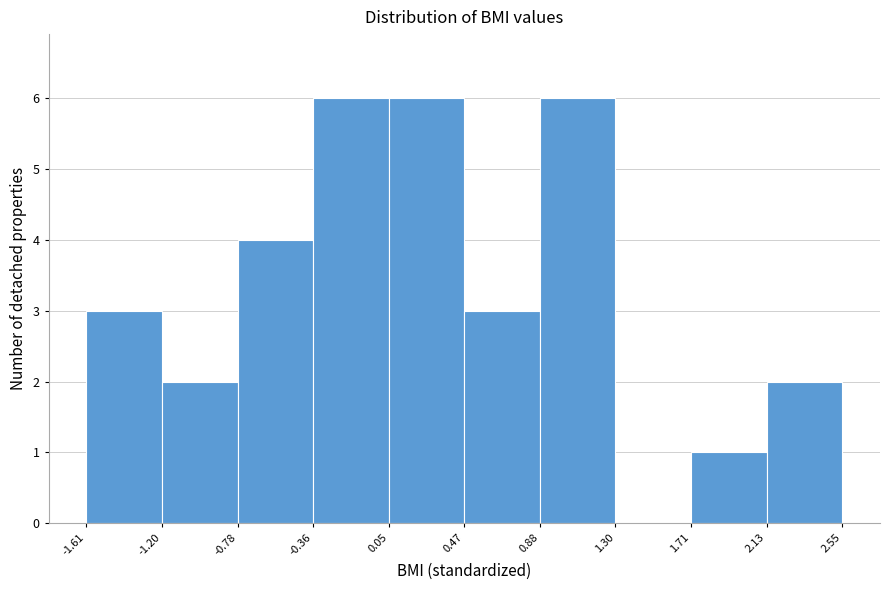

Reading left to right, transcribe this chart: for each bar, give the range it covers on the x-axis and its height. The values are not printed on the chart, so give them approximately, as read against the axis.

-1.61 to -1.20: 3
-1.20 to -0.78: 2
-0.78 to -0.36: 4
-0.36 to 0.05: 6
0.05 to 0.47: 6
0.47 to 0.88: 3
0.88 to 1.30: 6
1.30 to 1.71: 0
1.71 to 2.13: 1
2.13 to 2.55: 2